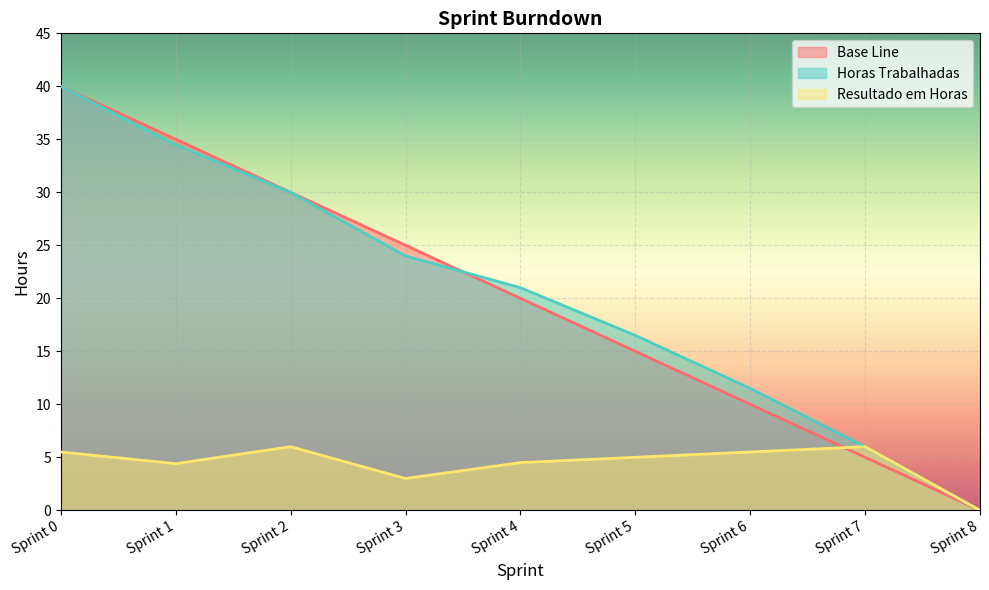

Which series changed the most between Sprint 2 and Sprint 8?

Base Line